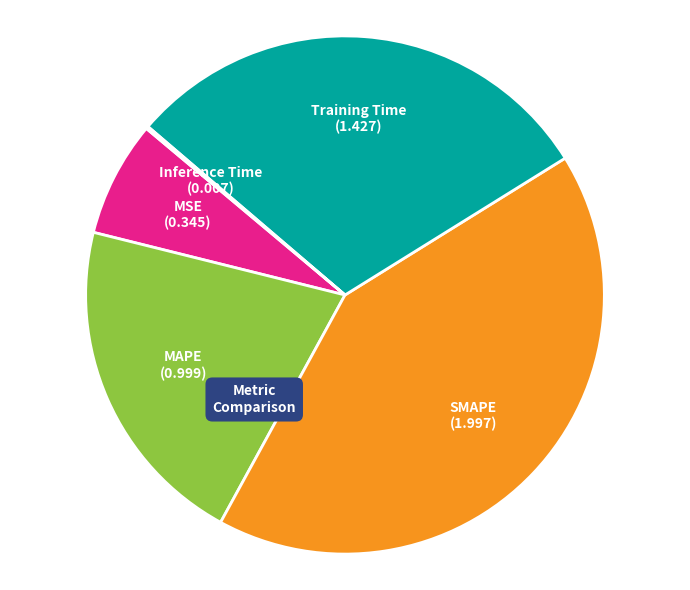

What is the largest slice in the pie chart?

SMAPE